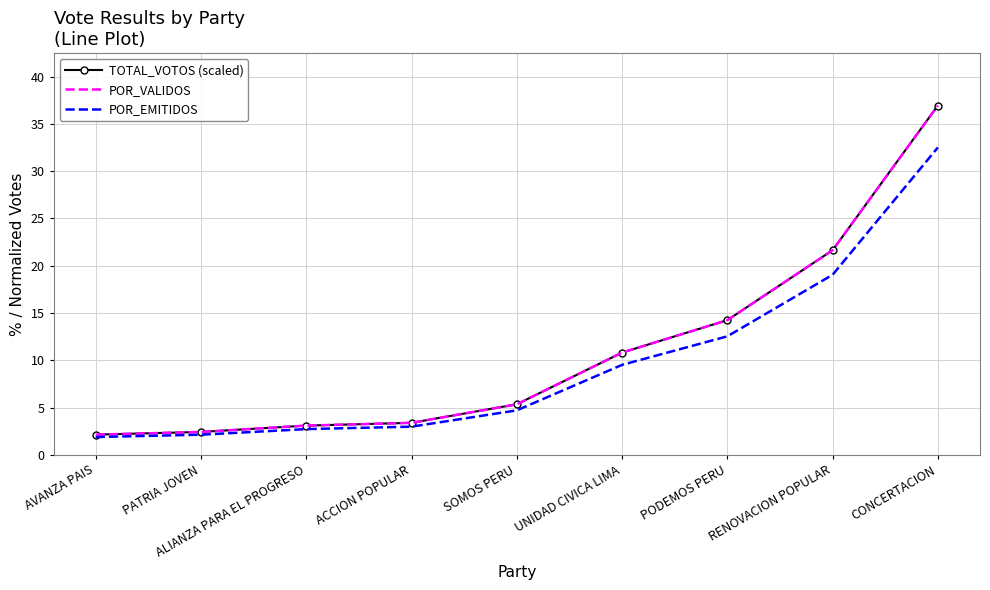

Is the value of POR_VALIDOS at UNIDAD CIVICA LIMA greater than the value of TOTAL_VOTOS (scaled) at PODEMOS PERU?

No